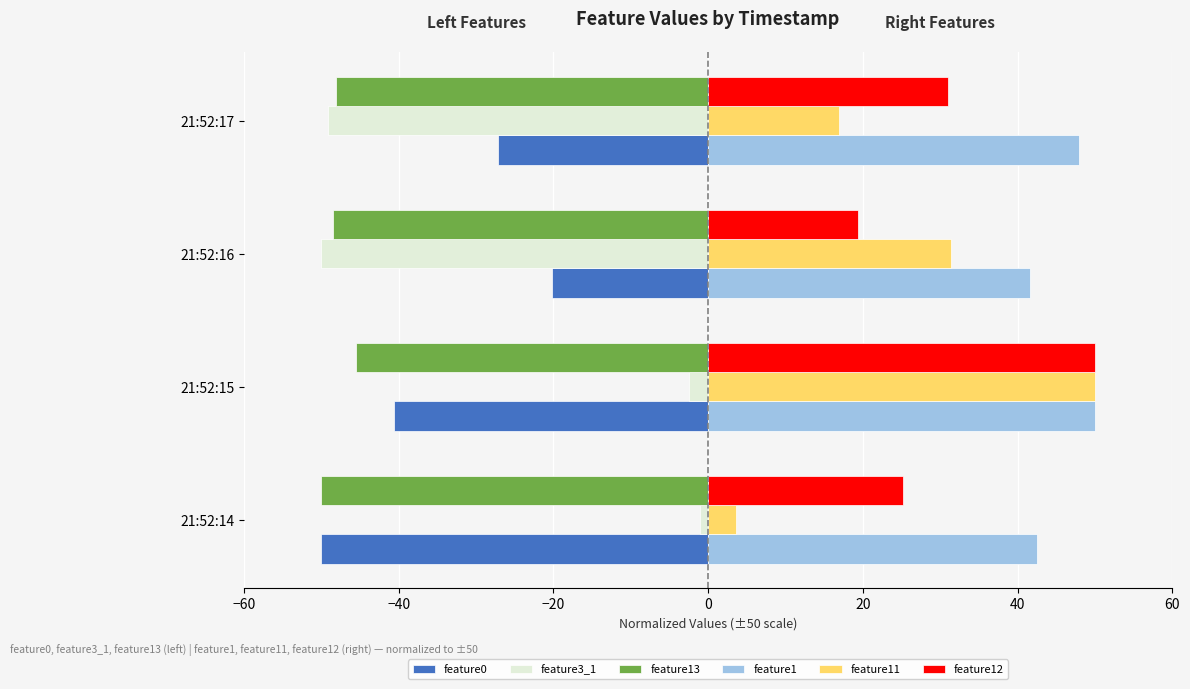

How many data points in feature13 are less than -48?

3